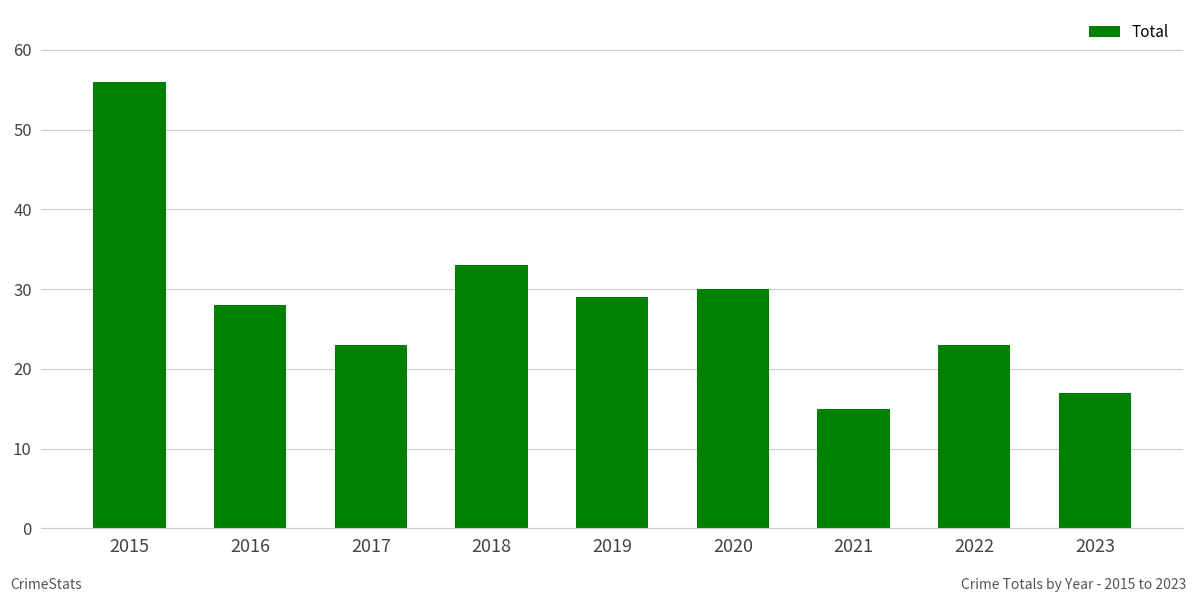

True or false: the data shows 33 at 2018.

True